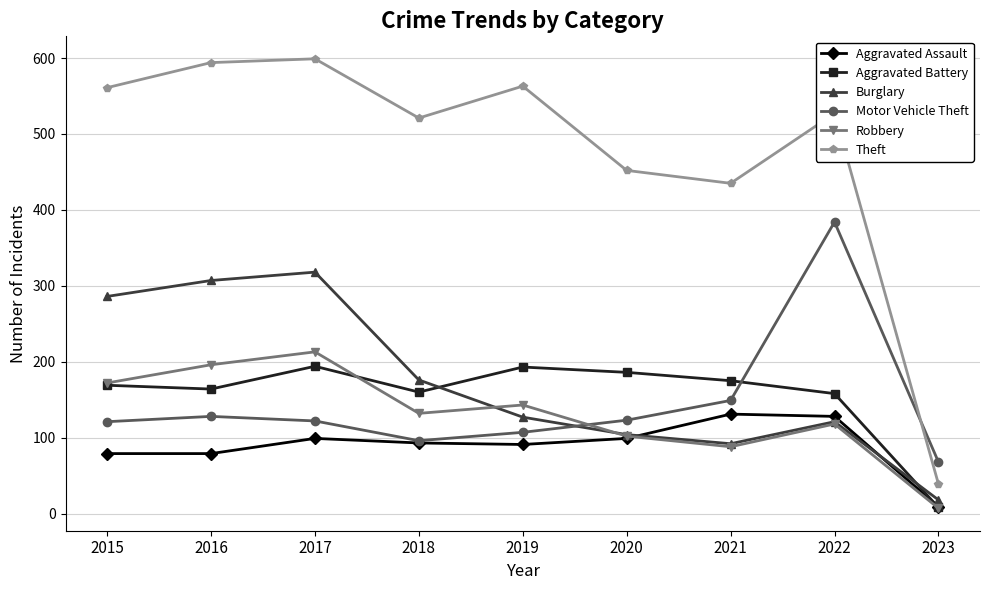

What is the sum of all Motor Vehicle Theft values?

1298